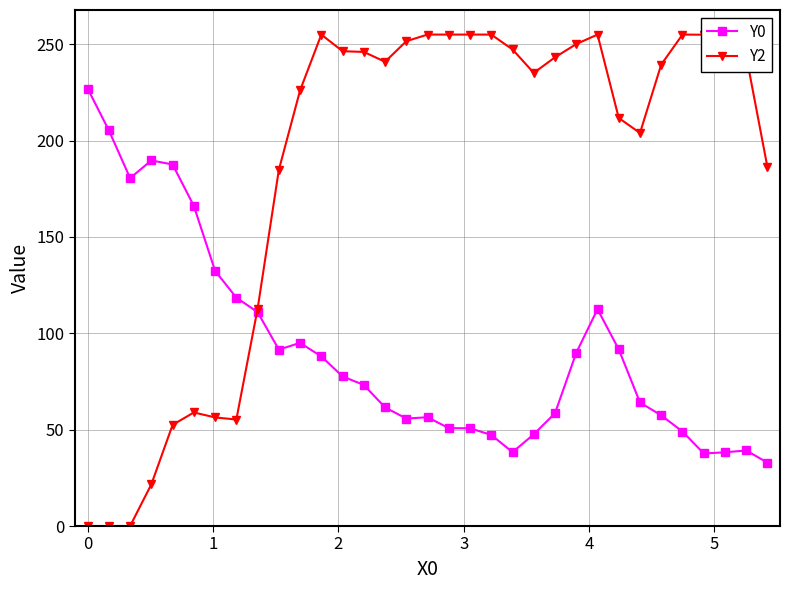

Is this an area chart (filled region under the line)?

No